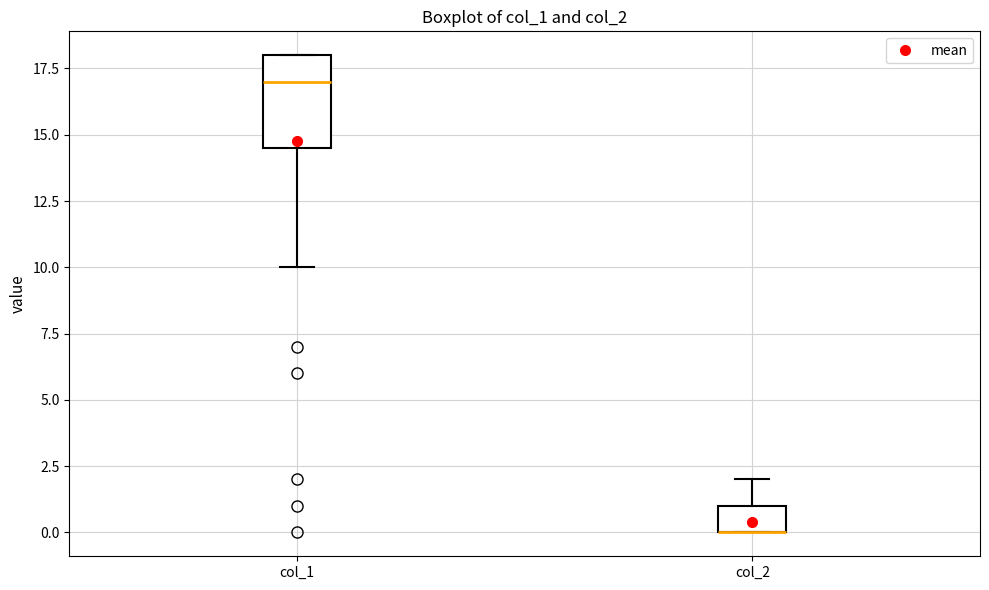

Which box is the tallest, from its lower edge to its upper edge?

col_1